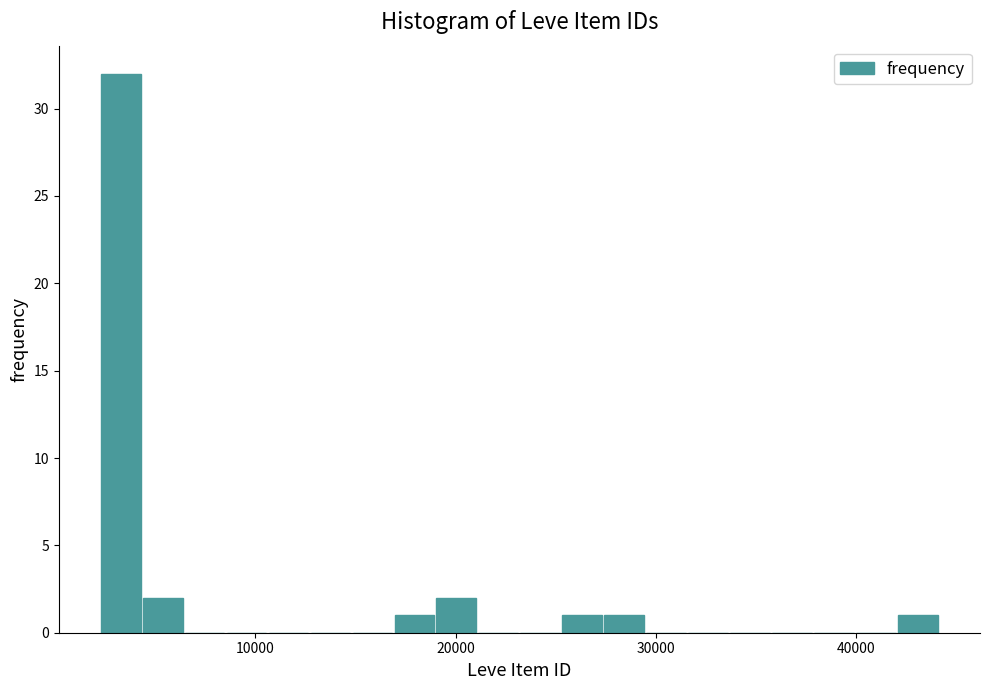

Read against the x-axis, roughly where is the centre of the tallest bar?

3000